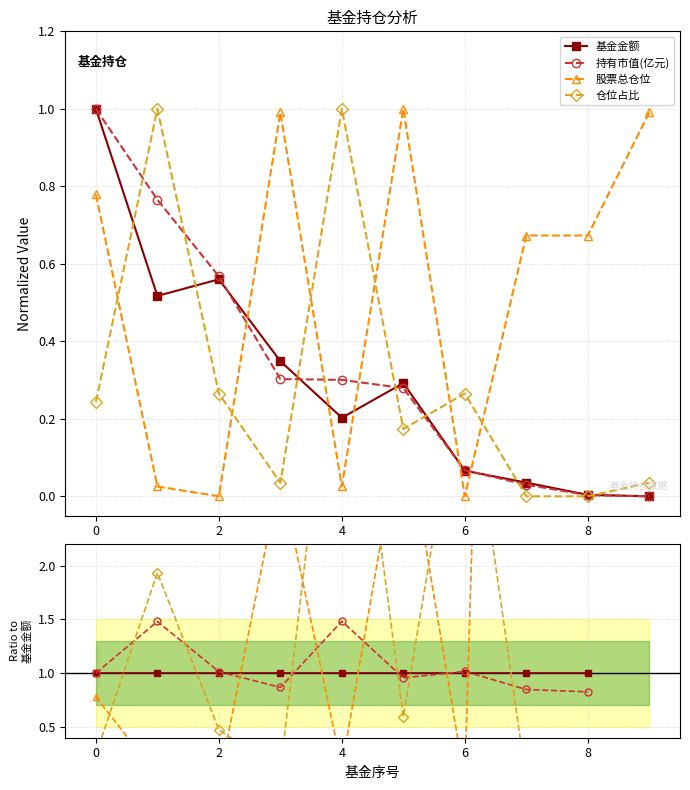

What is the highest value of the 基金金额 series?

1.0